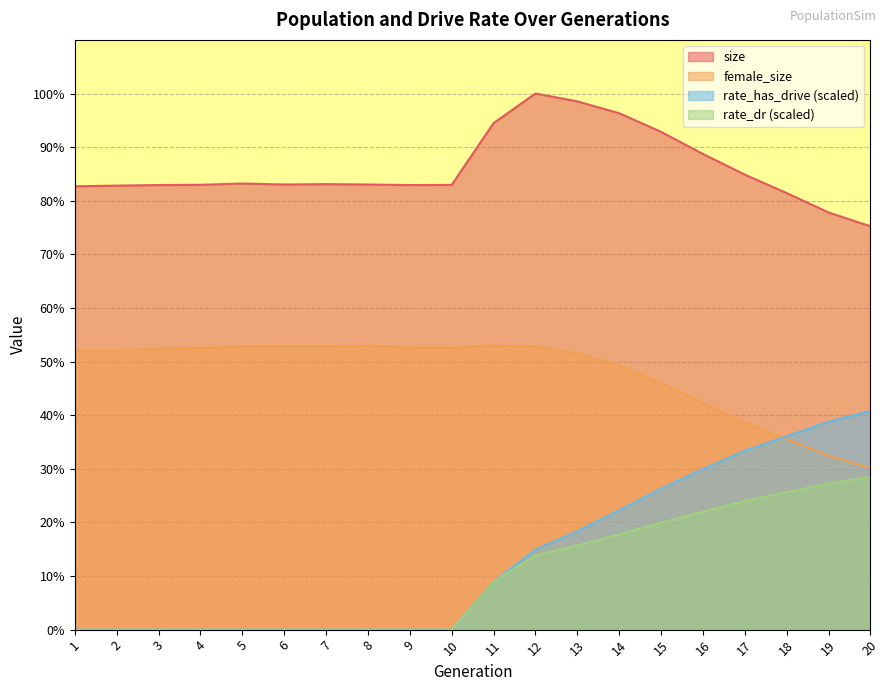

True or false: size and female_size intersect in this chart.

False